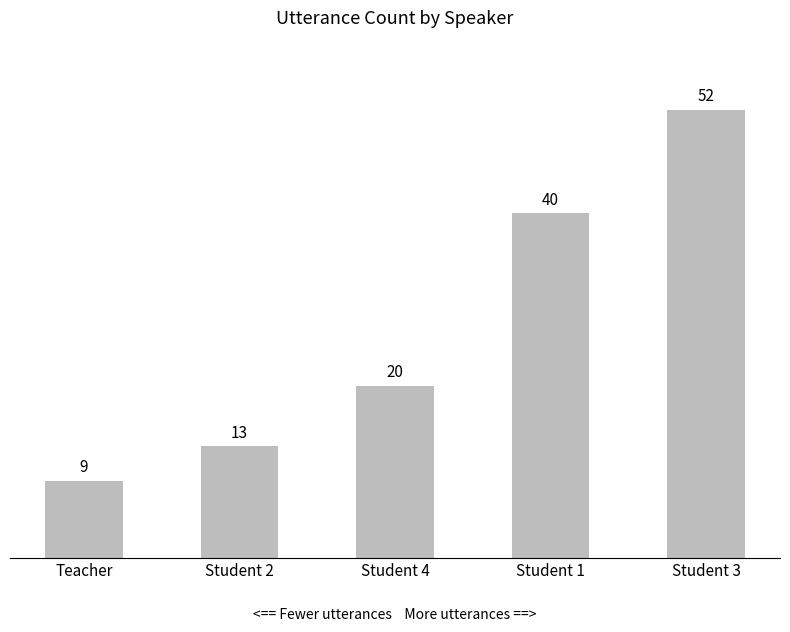

Is it true that the value at Student 1 is 40?

True